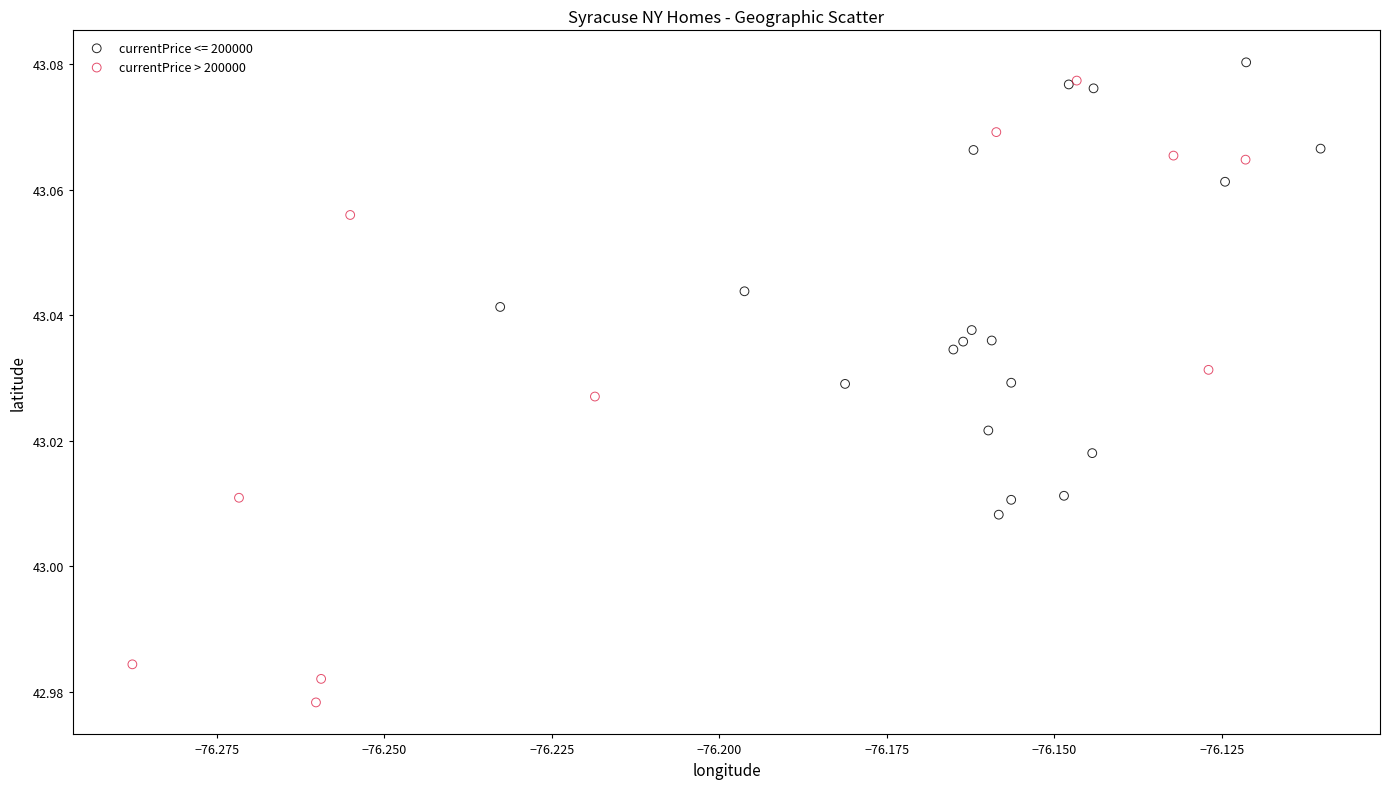

Which series has the largest Y range (max minus min)?

currentPrice > 200000